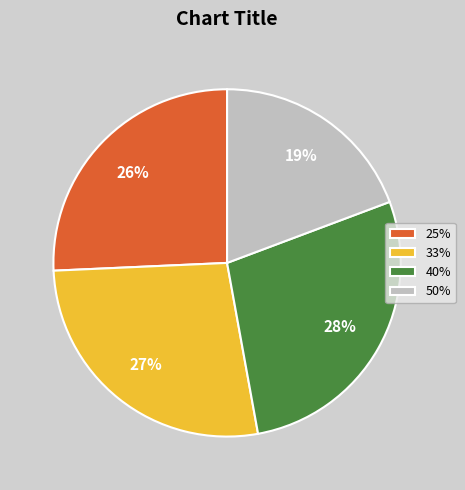

How many slices are in this pie chart?

4